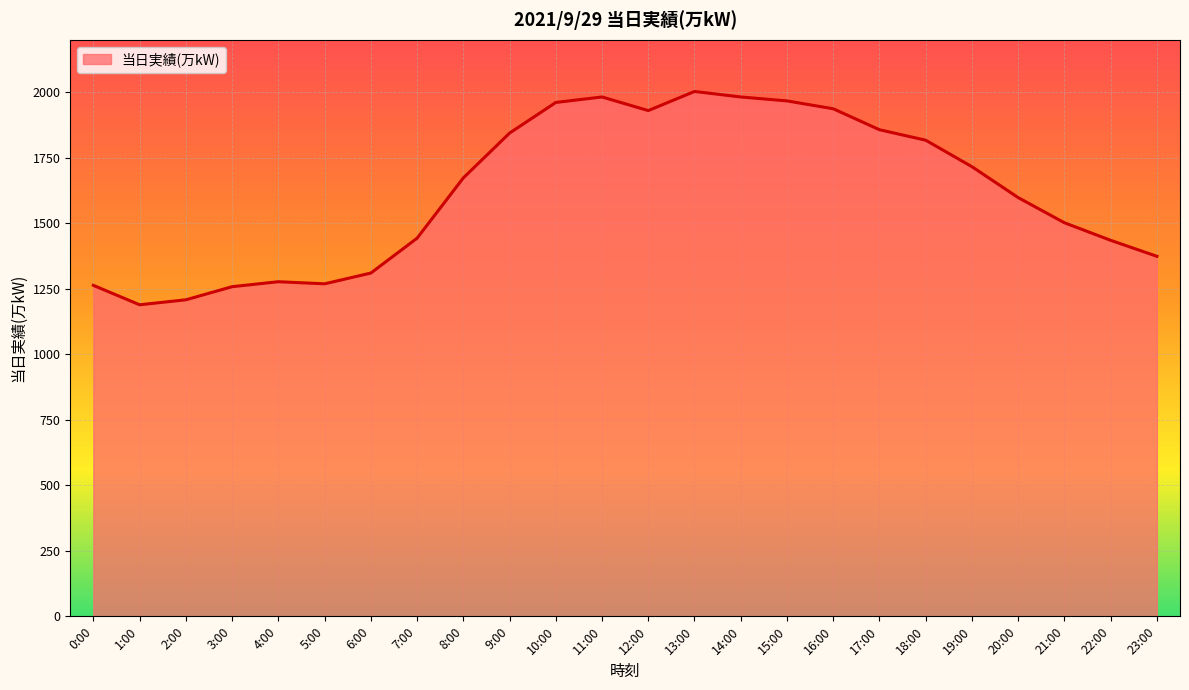

What is the smallest value displayed?

1189